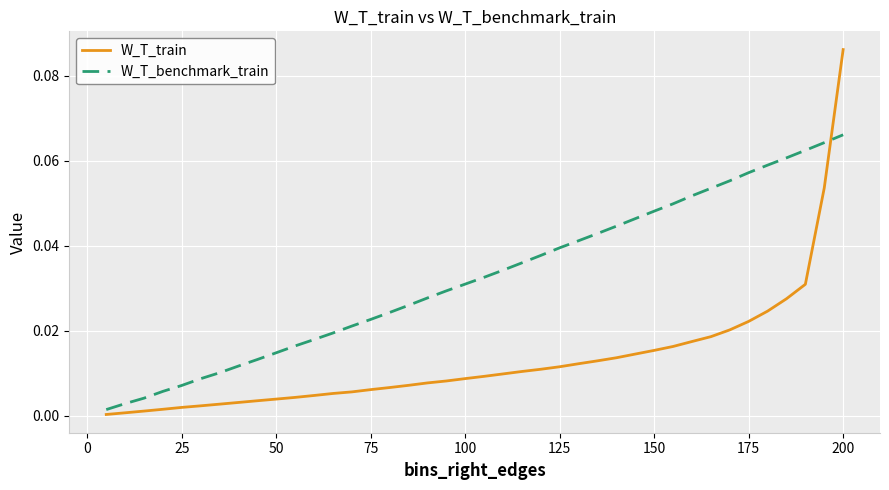

After their last crossing, which series has the higher values: W_T_train or W_T_benchmark_train?

W_T_train